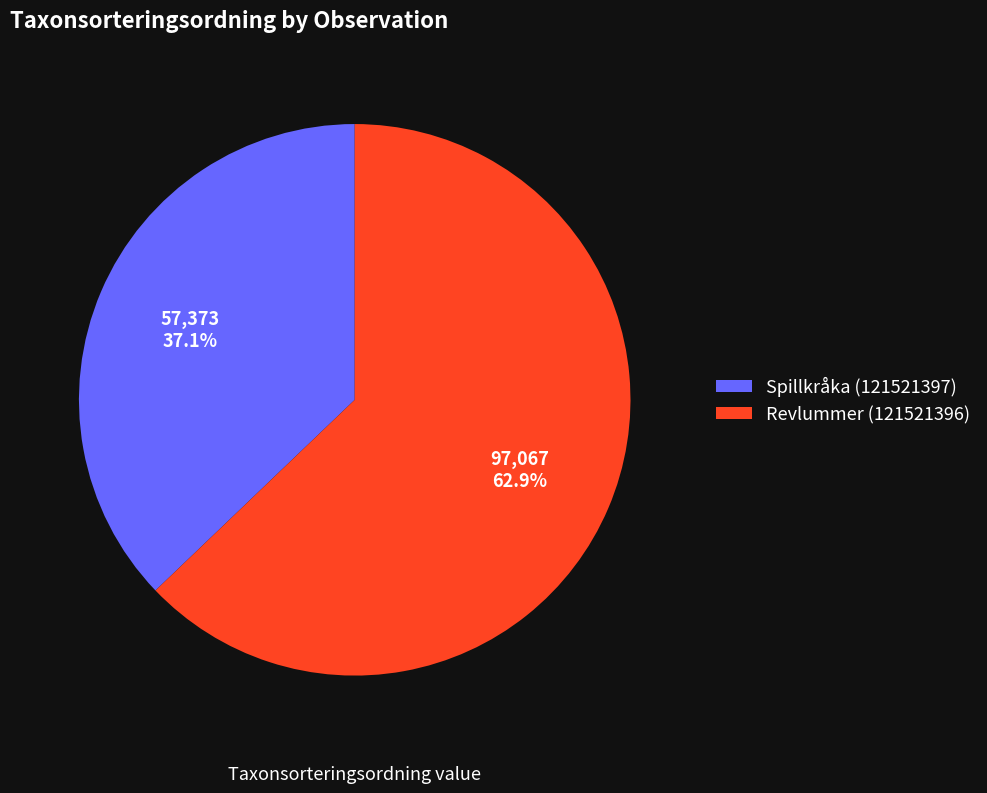

Which slice is the largest?

Revlummer (121521396)